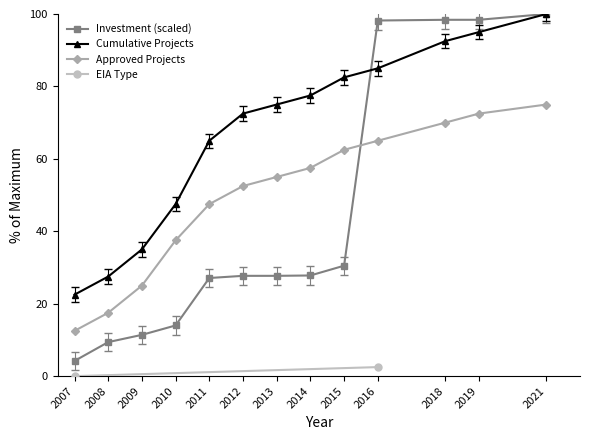

Is the value of Investment (scaled) at 2019 greater than the value of Approved Projects at 2011?

Yes